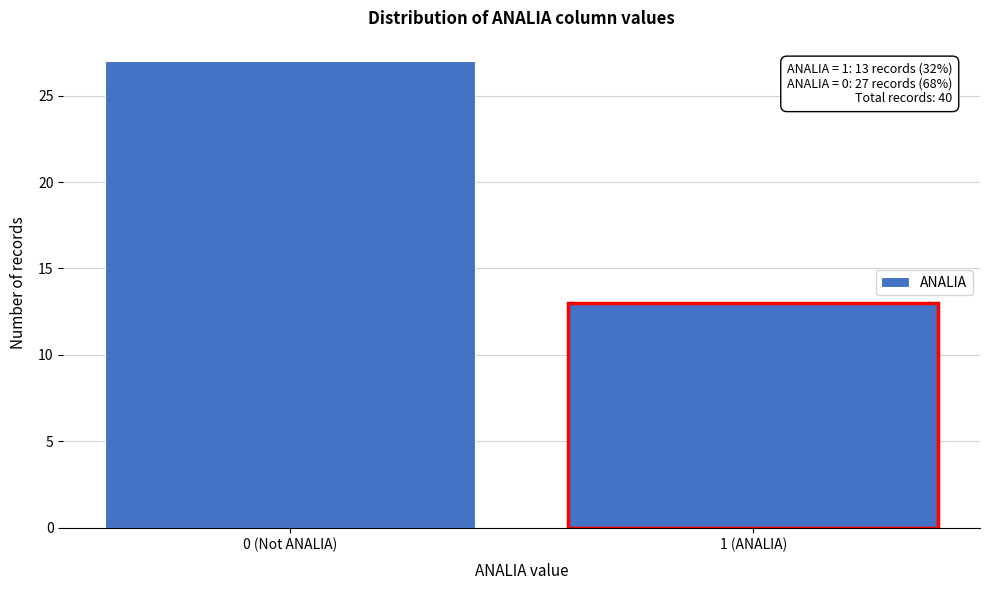

Reading right to left, list all the values displayed in this chart.

1 (ANALIA)=13	0 (Not ANALIA)=27